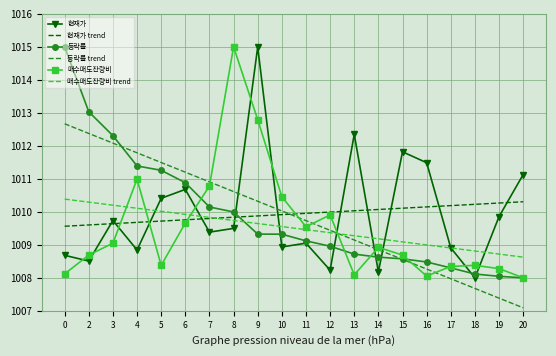

Which category has the lowest value in the 매수매도잔량비 trend series?

20